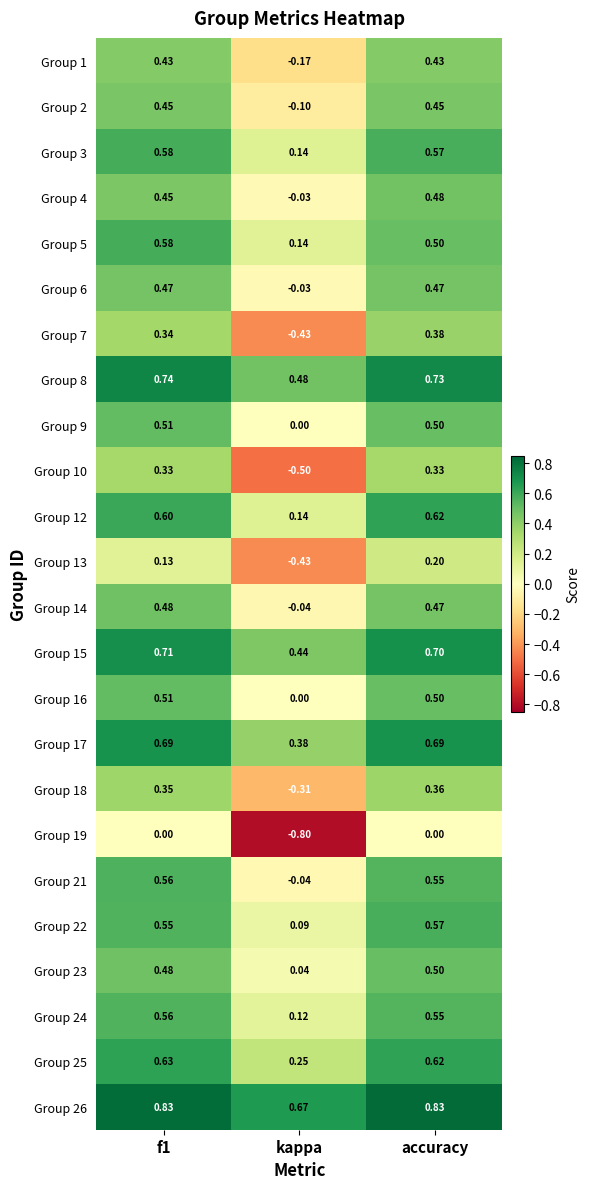

At which label is Group 9 closest to 0?

kappa